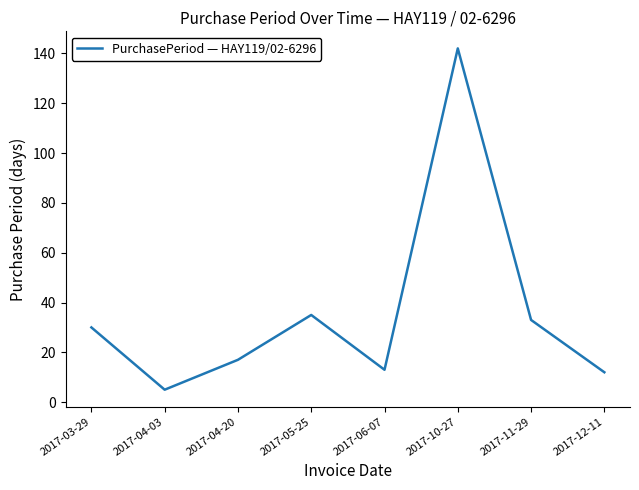

Which has a higher value, 2017-03-29 or 2017-06-07?

2017-03-29